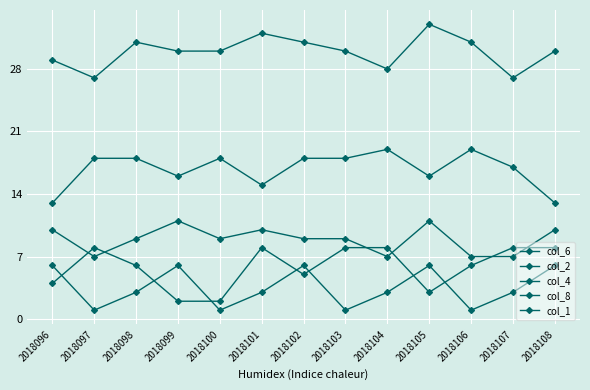

True or false: col_2 and col_6 cross at least once.

False